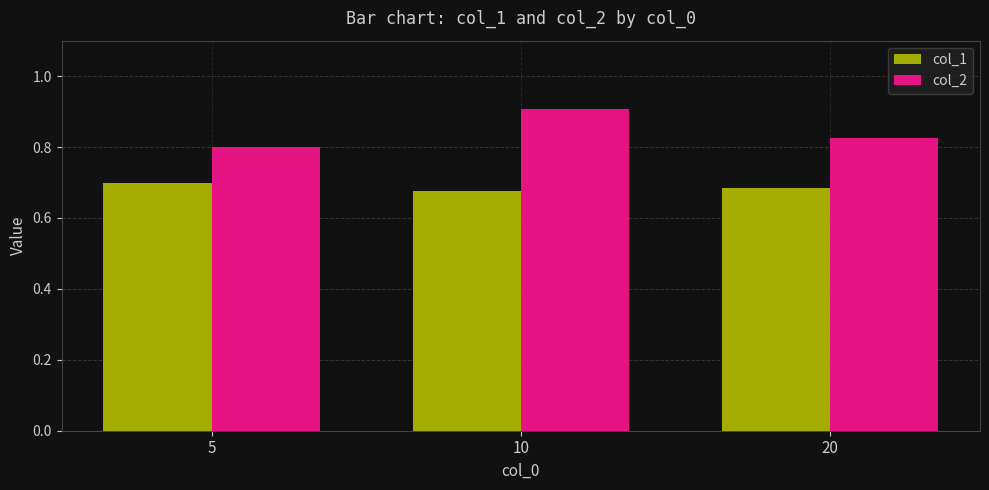

The col_1 series shows 0.7 at 20. True or false?

True